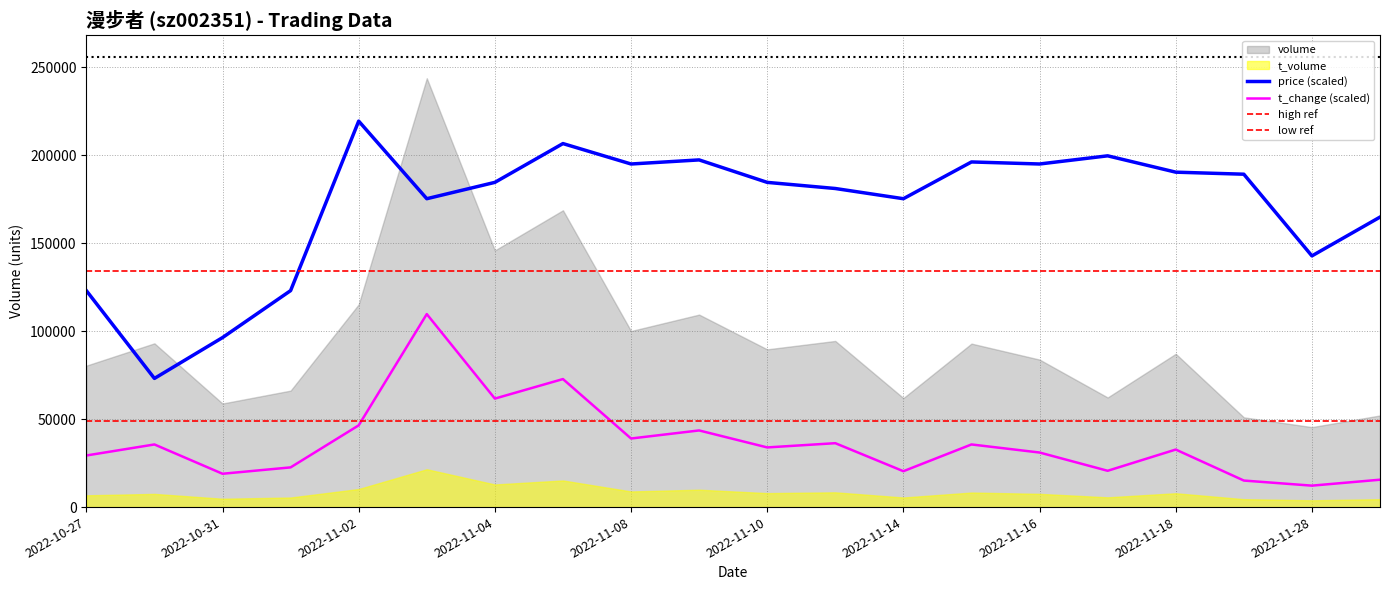

True or false: t_change (scaled) and price (scaled) cross at least once.

False